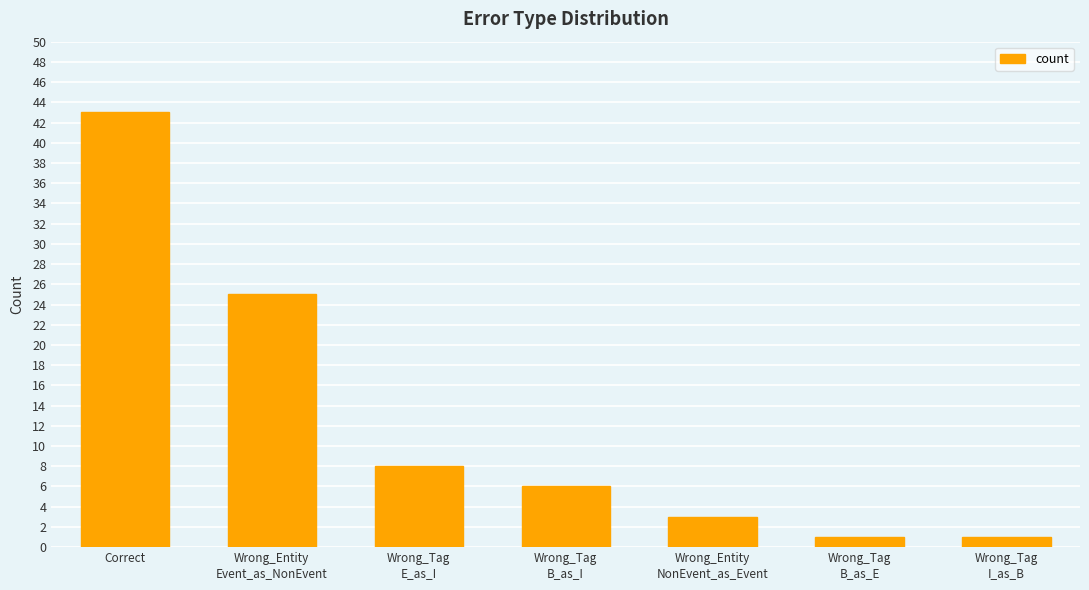

How many series are shown in this chart?

1